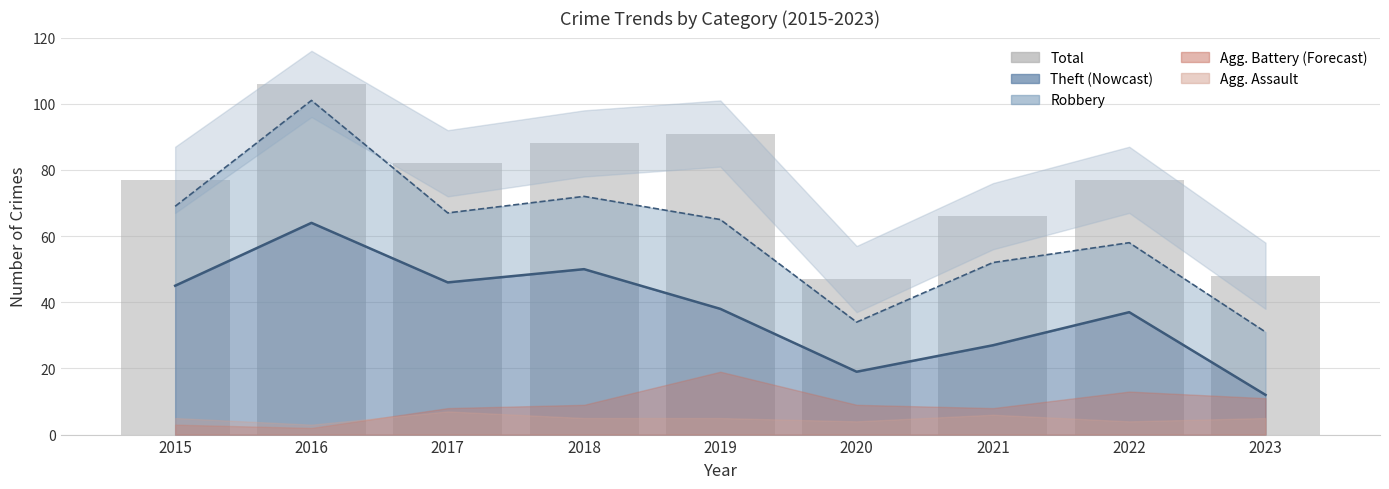

Reading left to right, transcribe all the data shown in this chart.

77	106	82	88	91	47	66	77	48